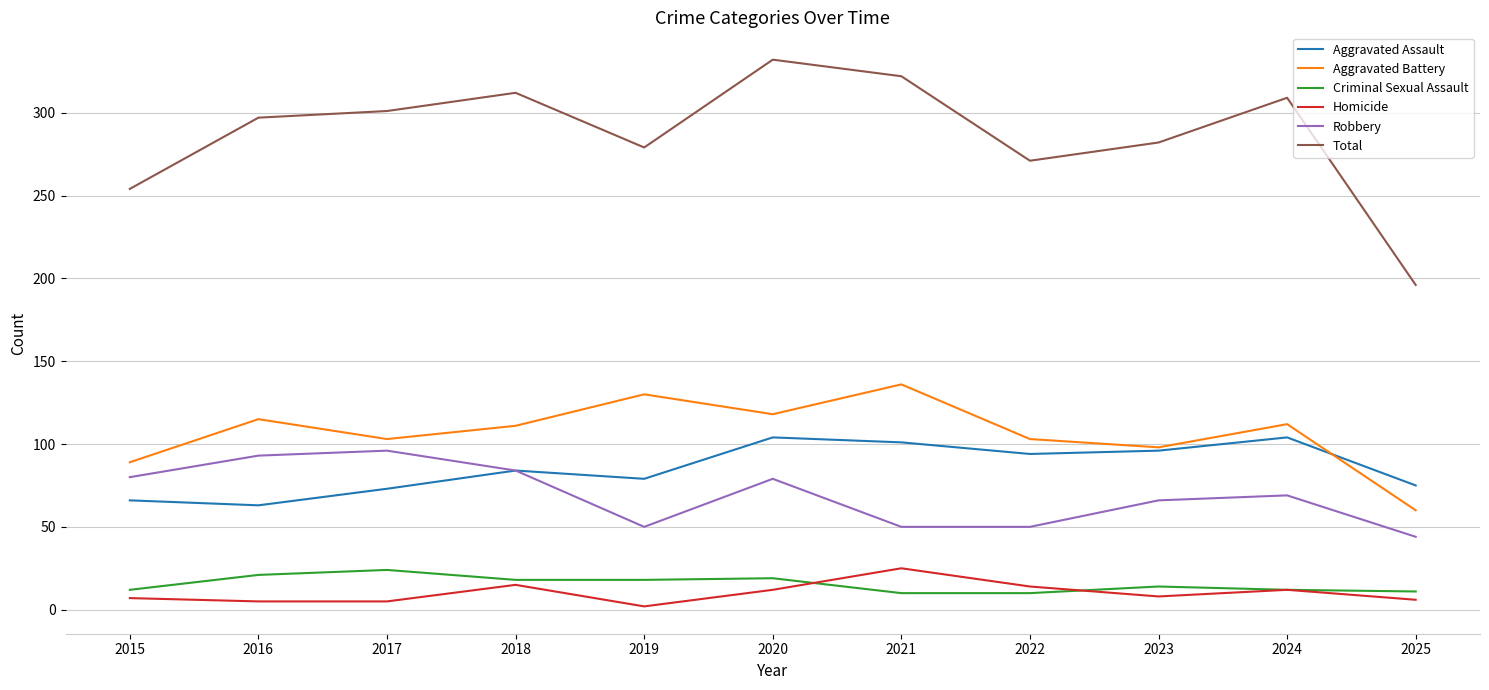

Is it true that Criminal Sexual Assault equals 12 at 2024?

True